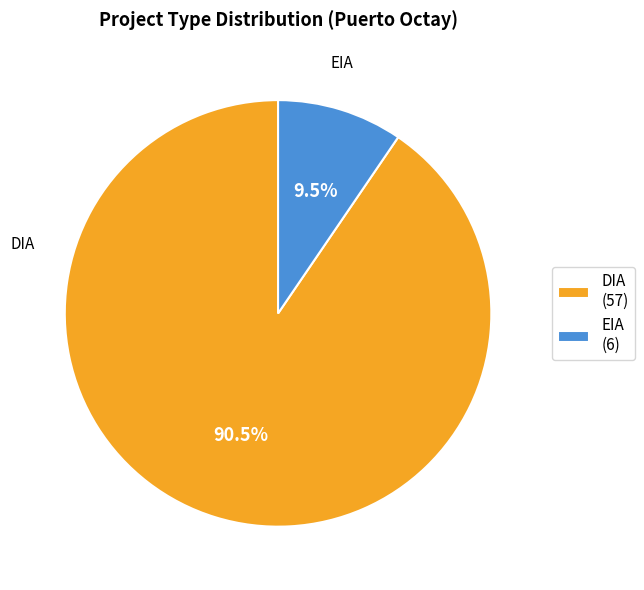

What is the largest slice in the pie chart?

DIA